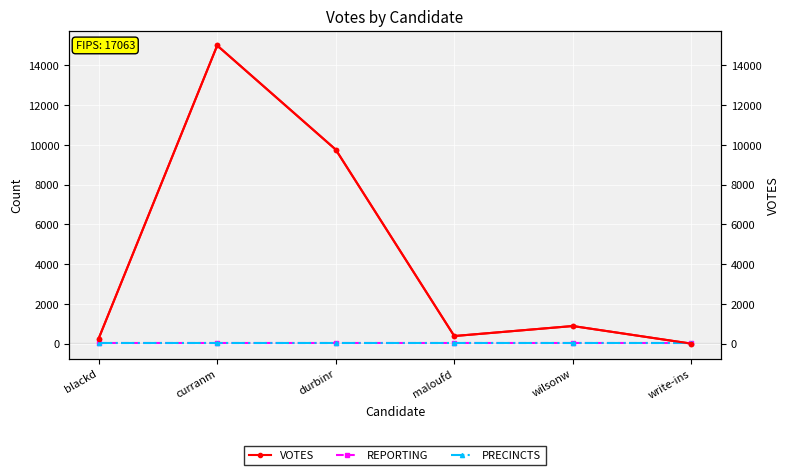

How many interior local valleys does the VOTES (right) series have?

1